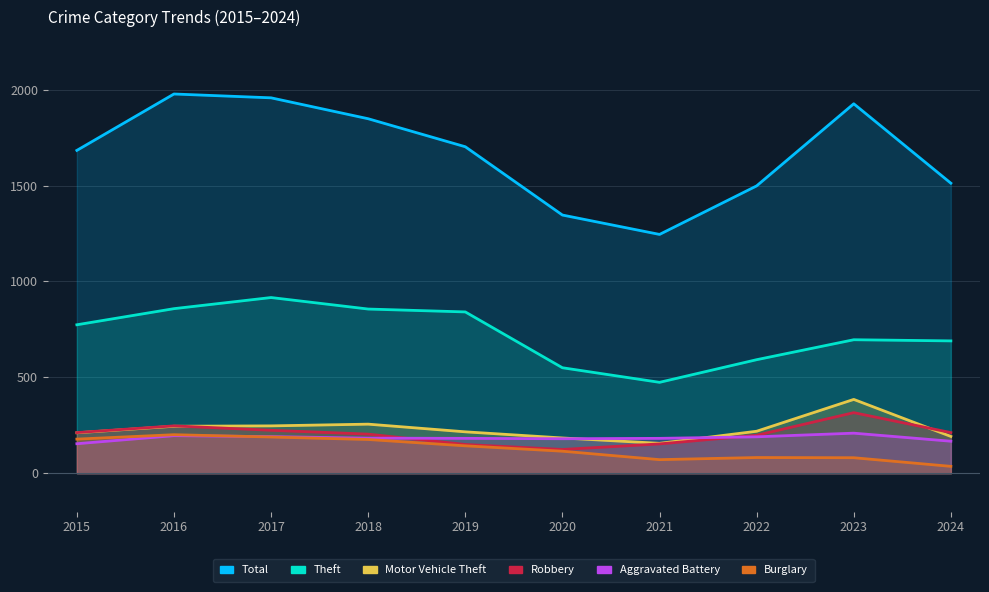

Is it true that Robbery equals 150 at 2019?

True